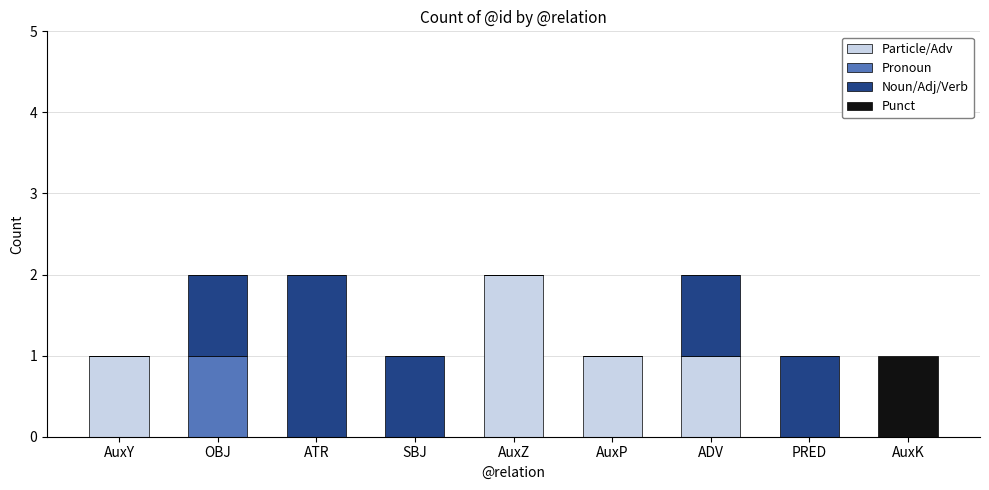

Does the chart contain stacked bars?

Yes